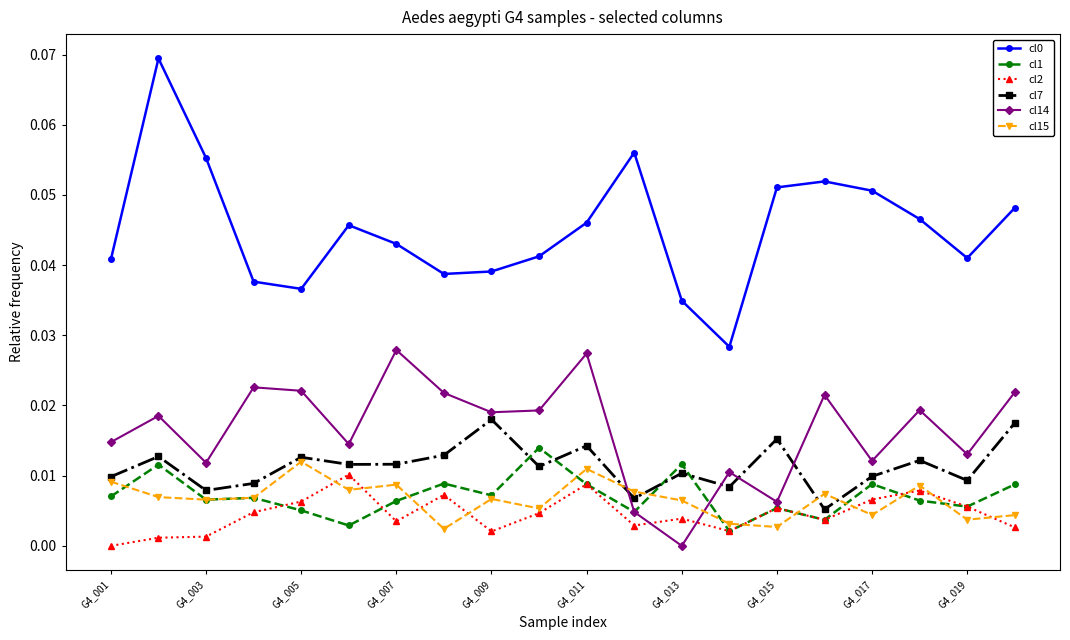

How many interior local valleys does the cl7 series have?

7